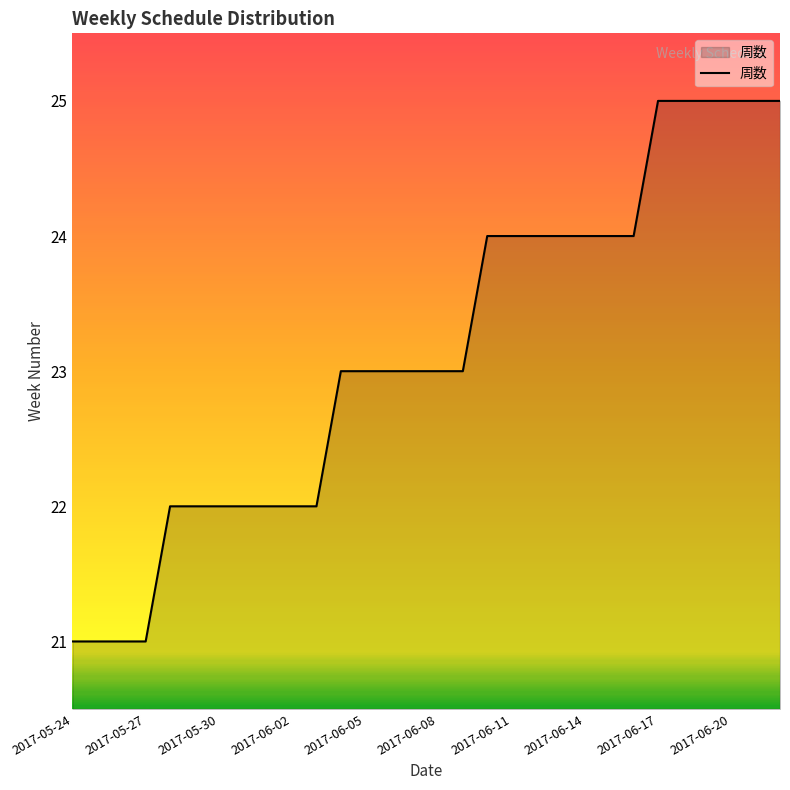

What is the maximum value shown in the chart?

25